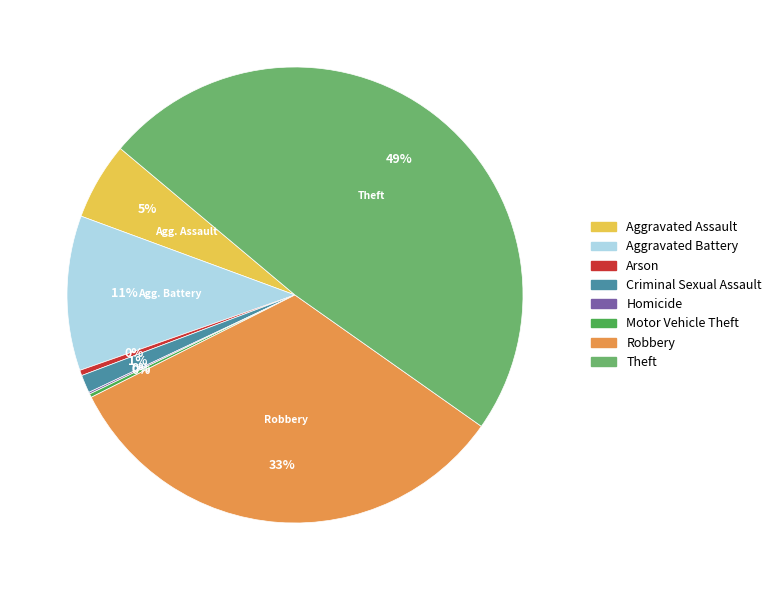

To the nearest percent, what percentage of the pie is Robbery?

33%